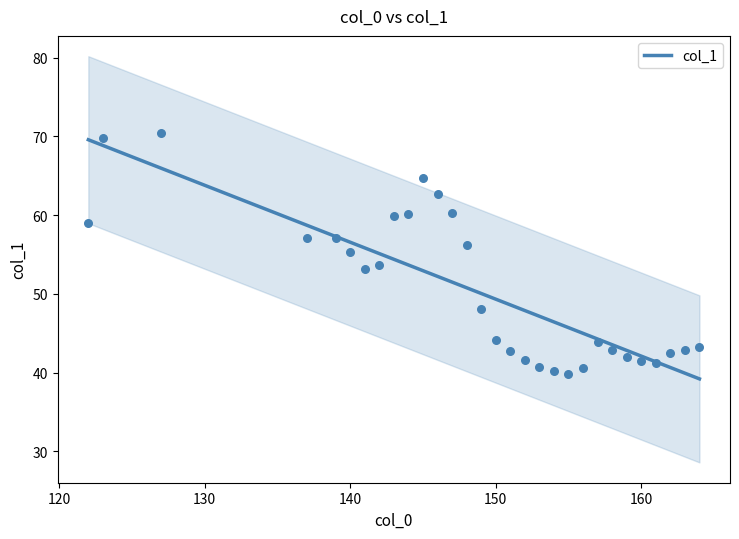

Which has a higher value, 142 or 145?

145